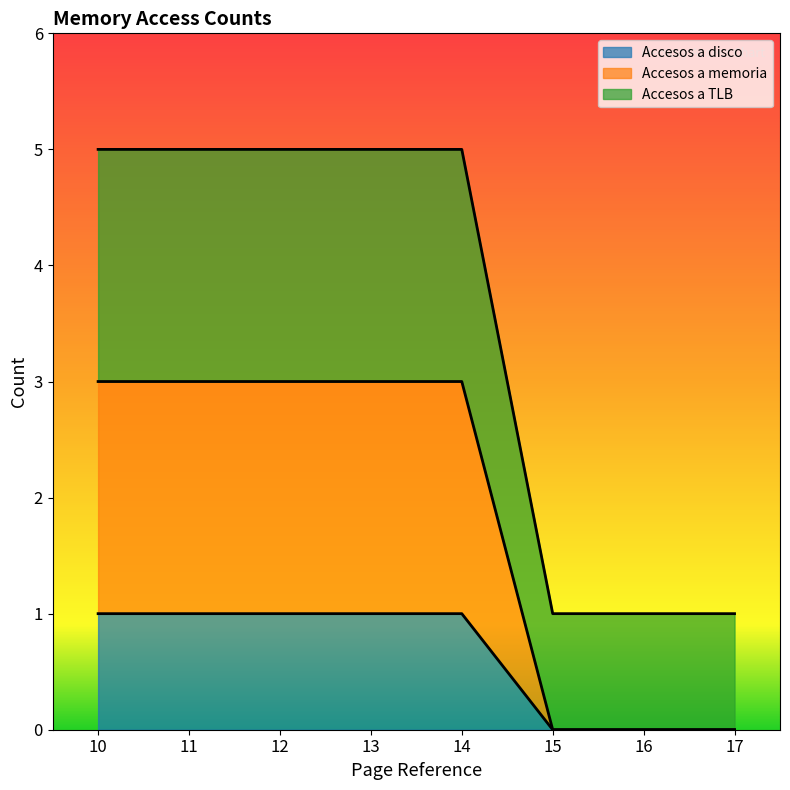

Where is Accesos a TLB nearest to the value 3?

10